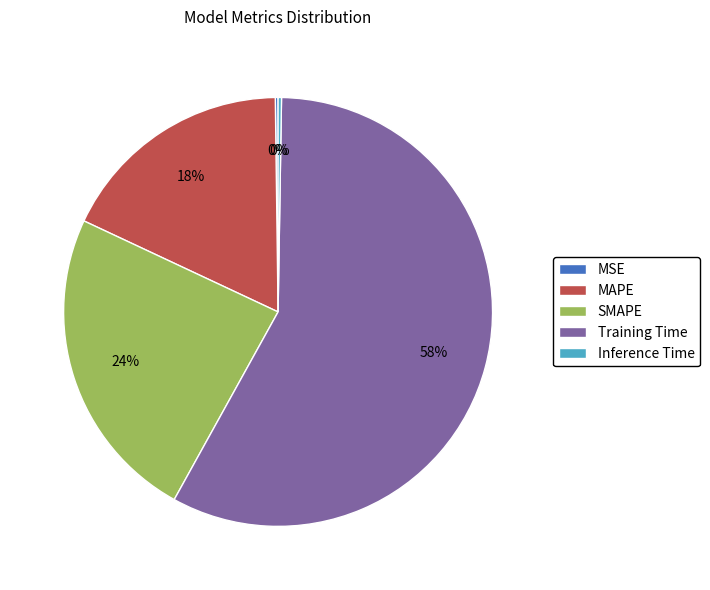

What percentage is the Training Time slice, to the nearest percent?

58%